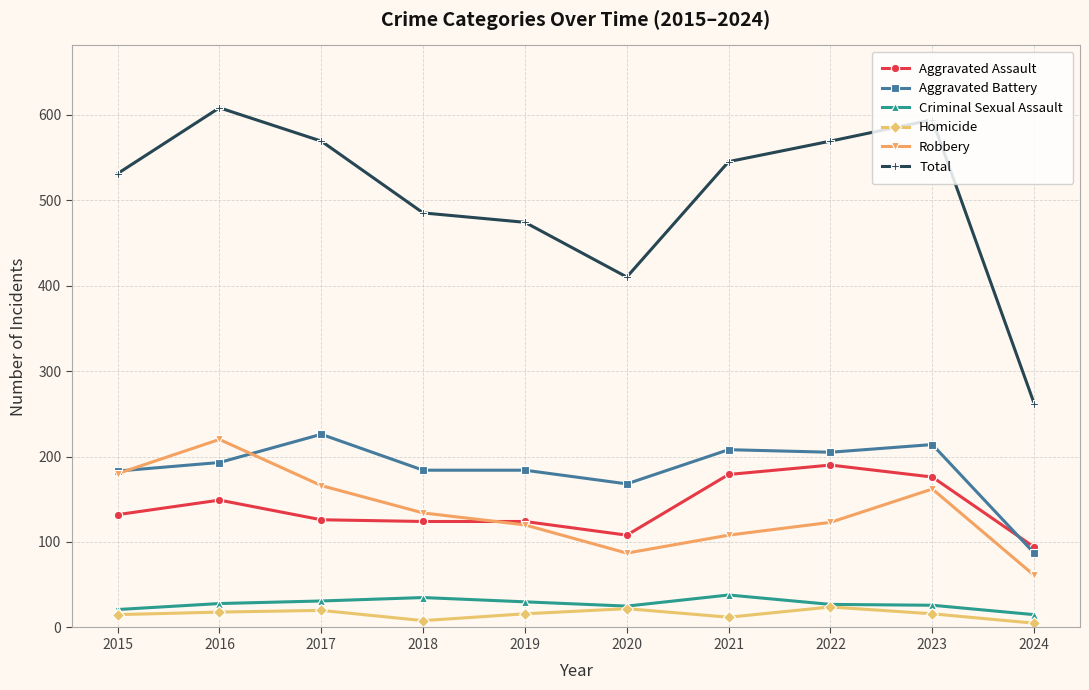

How many lines are shown in the chart?

6